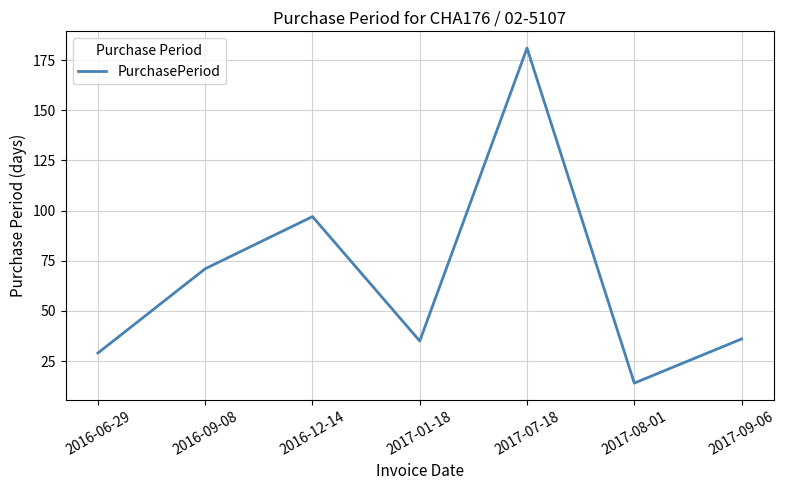

The value at 2017-08-01 is 20. True or false?

False